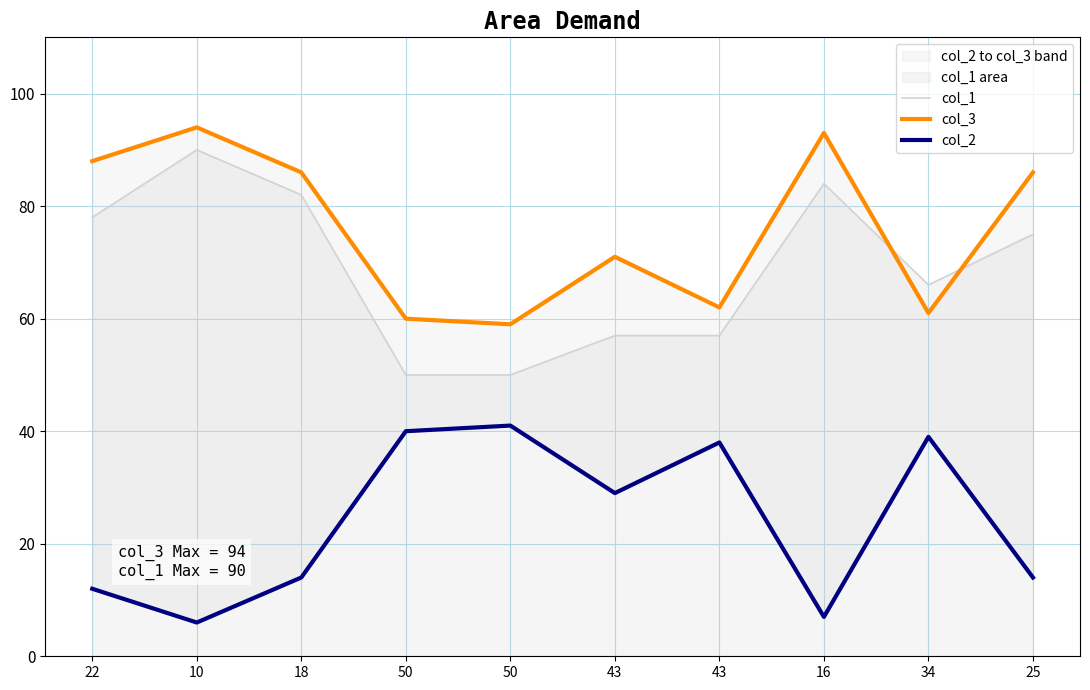

Does the chart have visible grid lines?

Yes